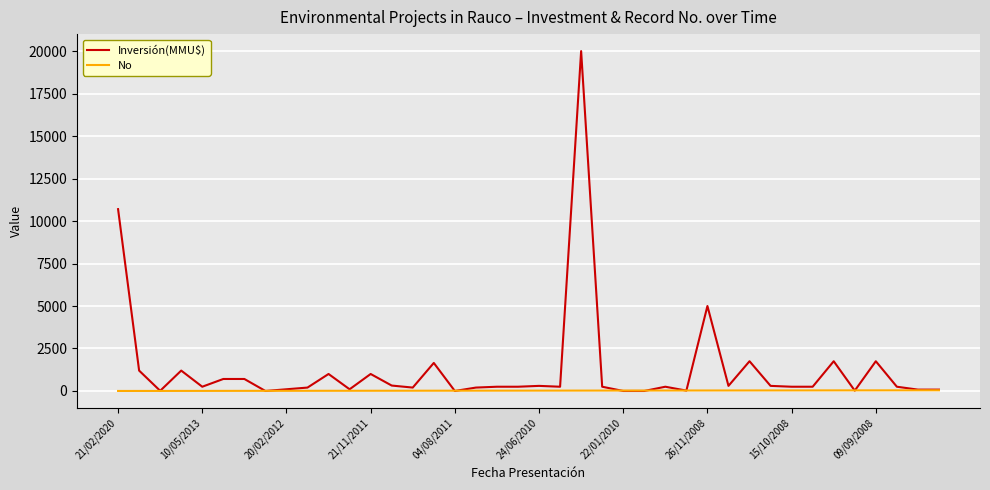

Which series has the widest spread of values?

Inversión(MMU$)